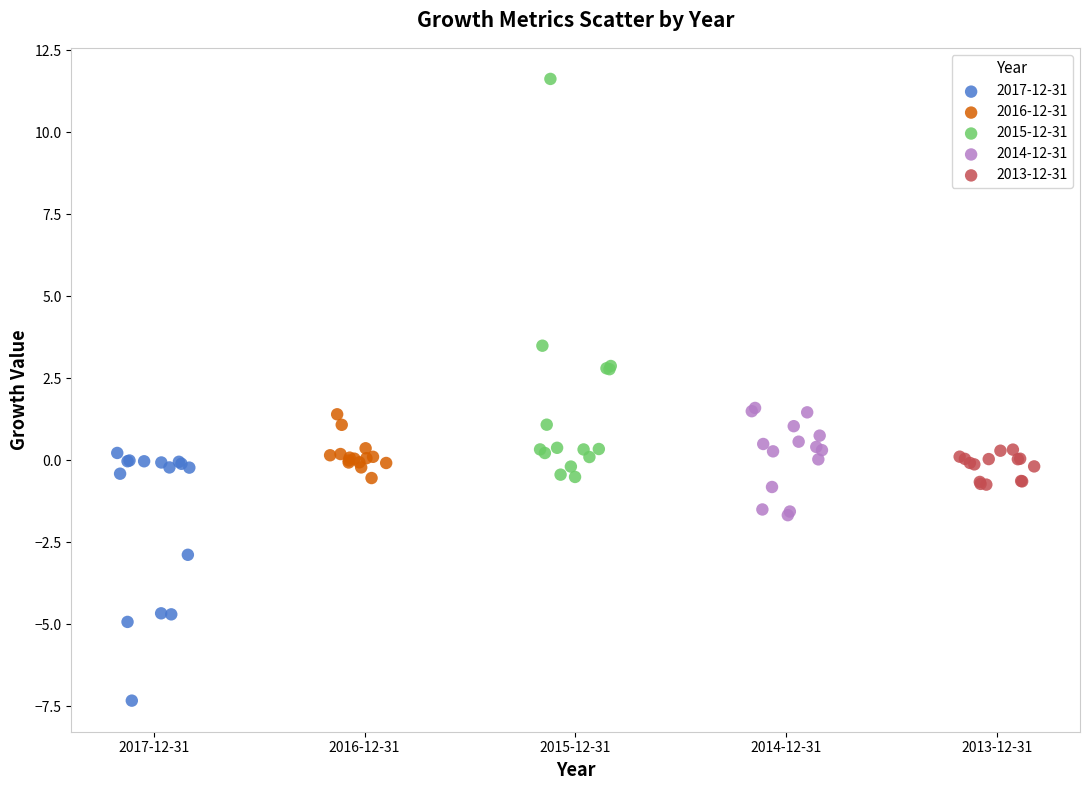

Which series has the largest Y range (max minus min)?

2015-12-31